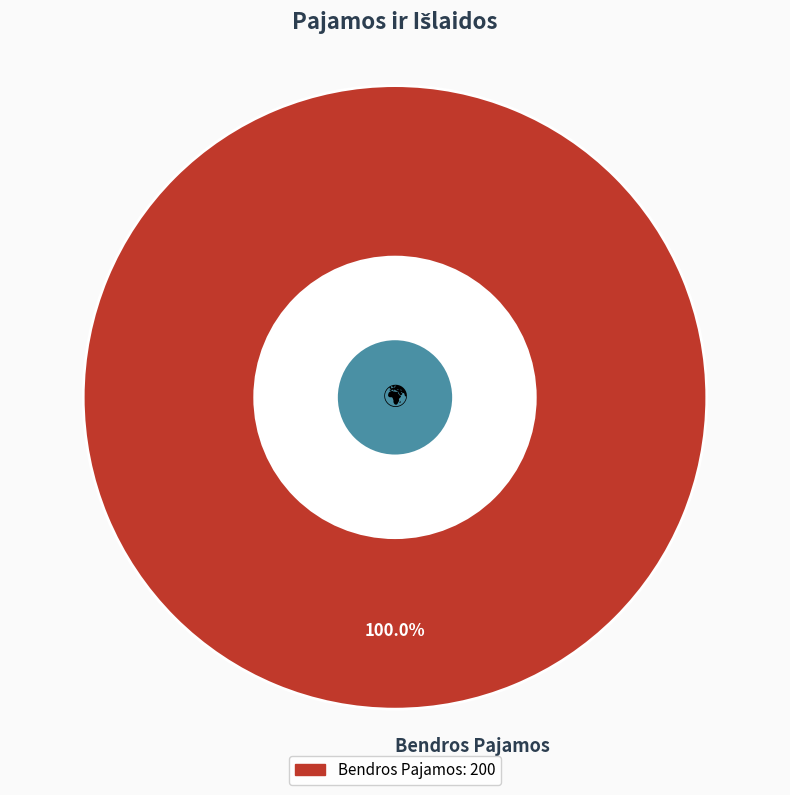

Rank the categories by value from highest to lowest.

Bendros Pajamos